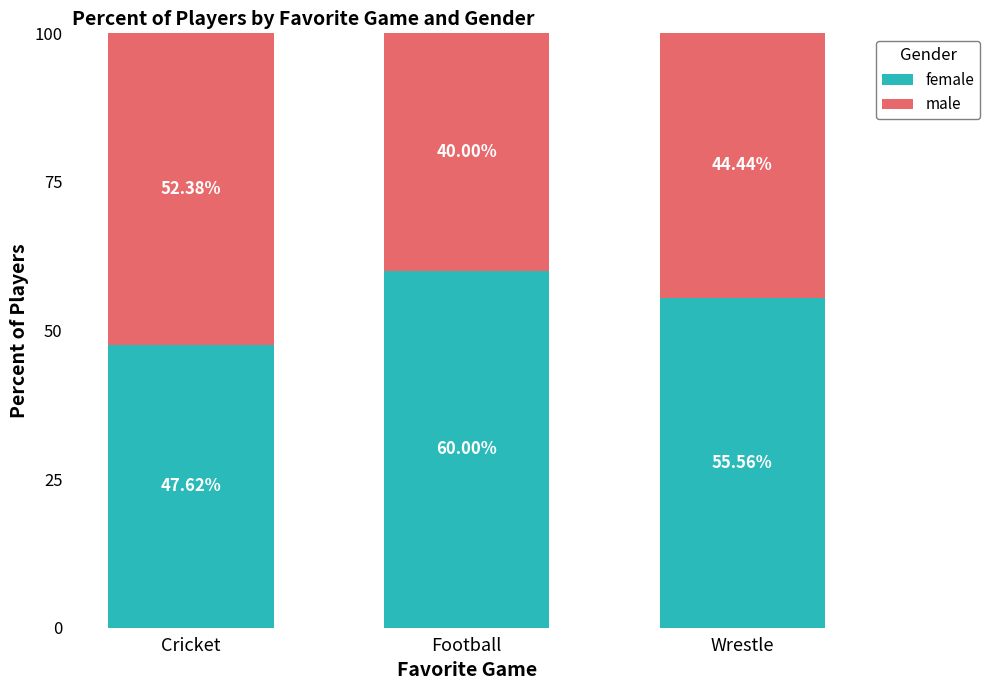

What is the total value across all series at Football?

100.0